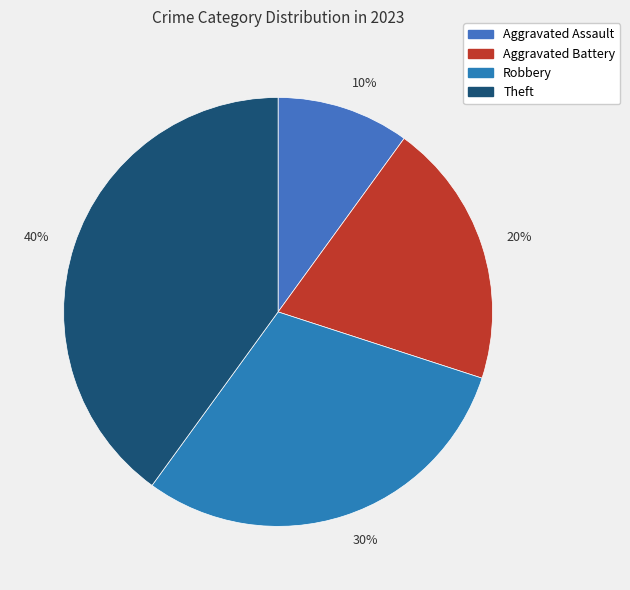

Do 30% and 40% together represent more than half of the pie?

Yes